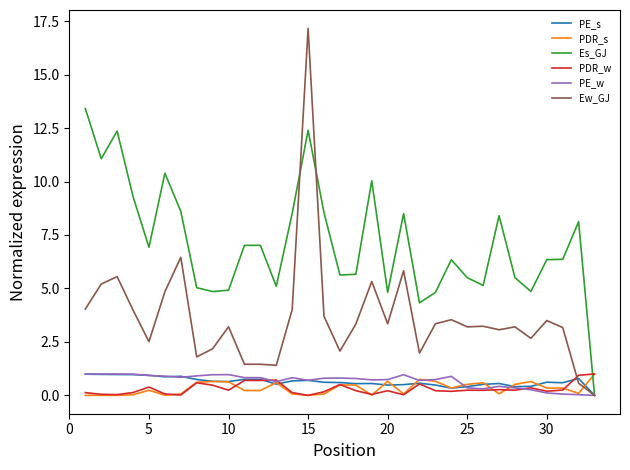

What is the difference between the maximum and minimum values in the PDR_s series?

1.0